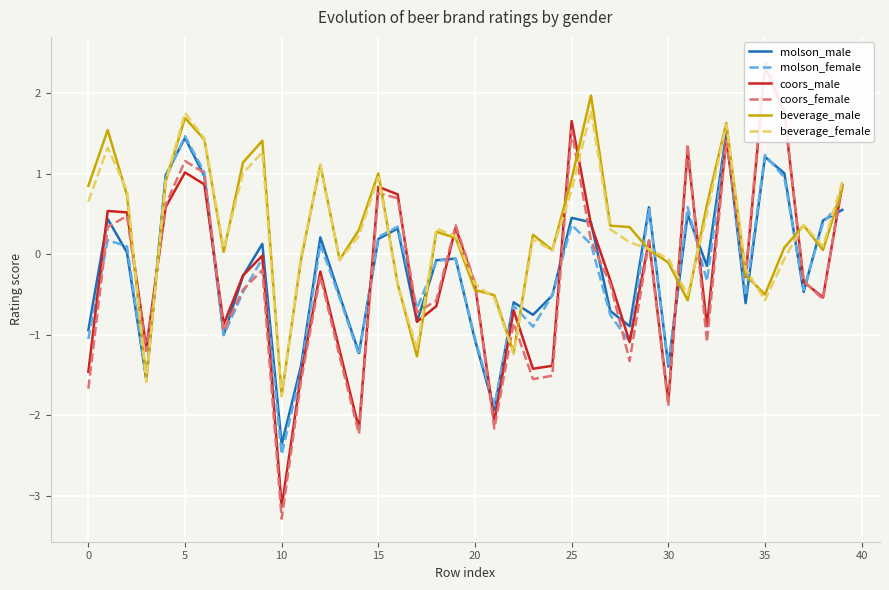

Reading right to left, list all the values displayed in this chart.

molson_male: 0.6	0.4	-0.5	1.0	1.2	-0.6	1.5	-0.1	0.5	-1.4	0.6	-0.9	-0.7	0.4	0.5	-0.5	-0.8	-0.6	-1.9	-1.1	-0.1	-0.1	-0.8	0.3	0.2	-1.2	-0.5	0.2	-1.4	-2.4	0.1	-0.3	-1.0	1.0	1.4	1.0	-1.6	0.0	0.4	-0.9
molson_female: 0.7	0.4	-0.4	1.0	1.2	-0.5	1.5	-0.3	0.6	-1.4	0.6	-1.1	-0.8	0.1	0.4	-0.5	-0.9	-0.6	-1.9	-1.0	-0.1	-0.1	-0.7	0.3	0.2	-1.3	-0.5	0.1	-1.5	-2.5	-0.1	-0.5	-1.0	1.0	1.5	0.9	-1.6	0.1	0.2	-1.1
coors_male: 0.9	-0.5	-0.3	1.8	2.3	-0.3	1.4	-0.9	1.3	-1.8	0.2	-1.1	-0.3	0.4	1.7	-1.4	-1.4	-0.7	-2.1	-0.4	0.3	-0.6	-0.8	0.7	0.8	-2.2	-1.2	-0.2	-1.5	-3.1	-0.0	-0.3	-0.9	0.9	1.0	0.6	-1.2	0.5	0.5	-1.5
coors_female: 0.9	-0.6	-0.3	1.8	2.4	-0.3	1.4	-1.1	1.4	-1.9	0.2	-1.3	-0.4	0.2	1.5	-1.5	-1.6	-0.9	-2.2	-0.4	0.4	-0.6	-0.7	0.7	0.8	-2.2	-1.3	-0.3	-1.6	-3.3	-0.2	-0.4	-1.0	1.0	1.2	0.6	-1.2	0.5	0.3	-1.7
beverage_male: 0.8	0.1	0.4	0.1	-0.5	-0.3	1.6	0.6	-0.6	-0.1	0.1	0.3	0.4	2.0	0.9	0.1	0.2	-1.2	-0.5	-0.4	0.2	0.3	-1.3	-0.4	1.0	0.3	-0.1	1.1	-0.1	-1.8	1.4	1.1	0.0	1.4	1.7	0.9	-1.6	0.7	1.5	0.8
beverage_female: 0.9	0.1	0.4	-0.1	-0.6	-0.2	1.6	0.5	-0.5	-0.1	0.1	0.1	0.3	1.8	0.8	0.0	0.2	-1.2	-0.5	-0.4	0.2	0.3	-1.2	-0.4	1.0	0.2	-0.1	1.1	-0.0	-1.8	1.3	1.0	0.1	1.4	1.8	0.9	-1.6	0.8	1.3	0.7